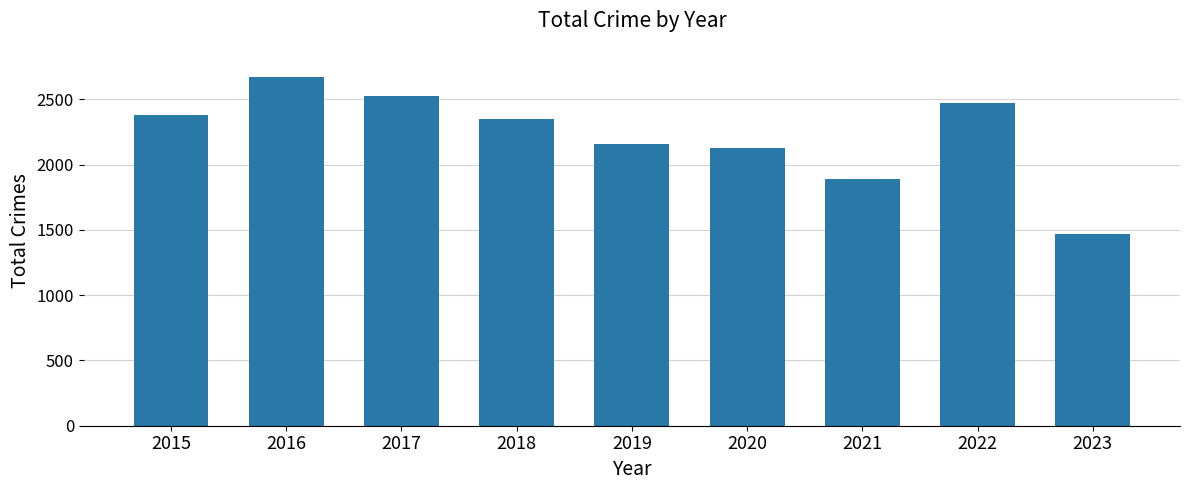

Reading left to right, what are all the values shown in this chart?

2015=2383	2016=2670	2017=2524	2018=2349	2019=2158	2020=2126	2021=1892	2022=2472	2023=1466